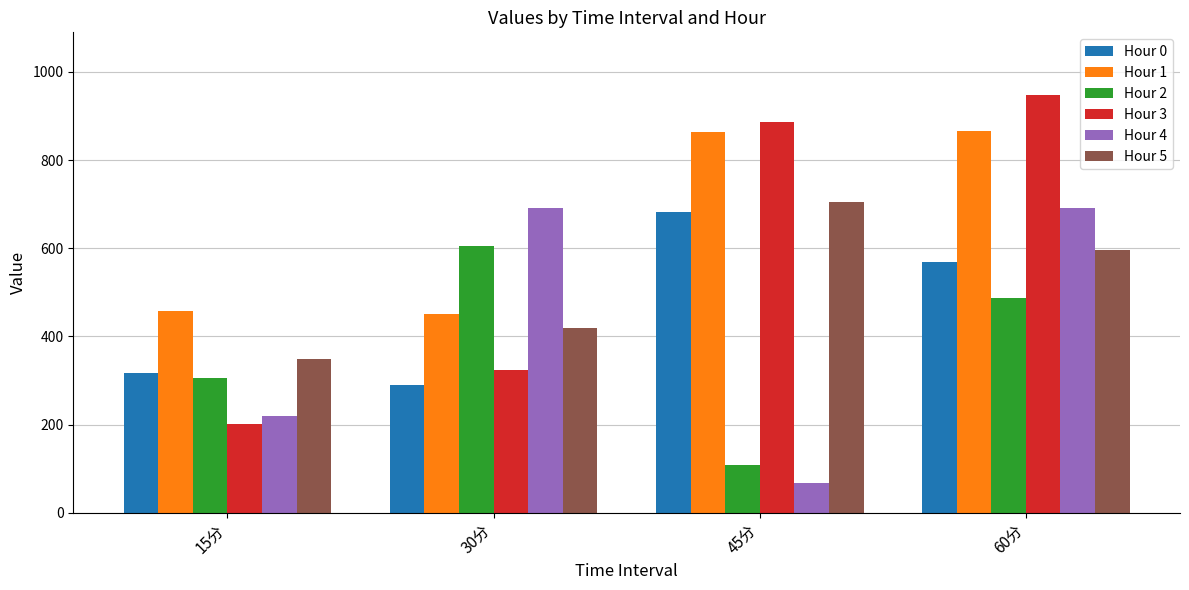

What is the sum of the Hour 4 values at 60分 and 15分?

911.2